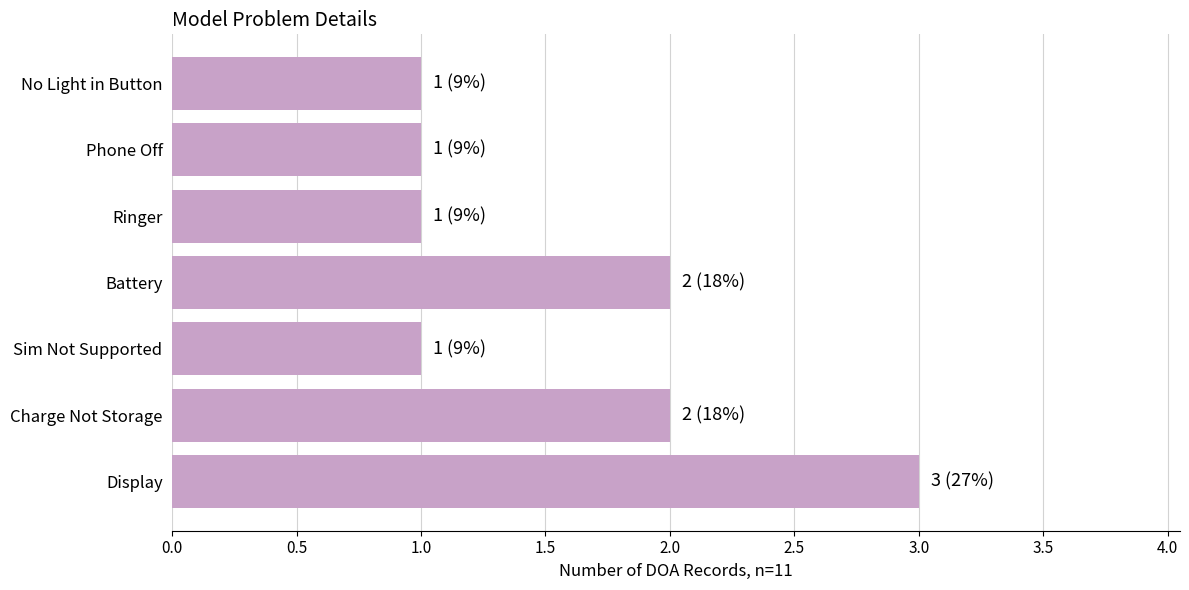

Is it true that the value at Display is 1?

False